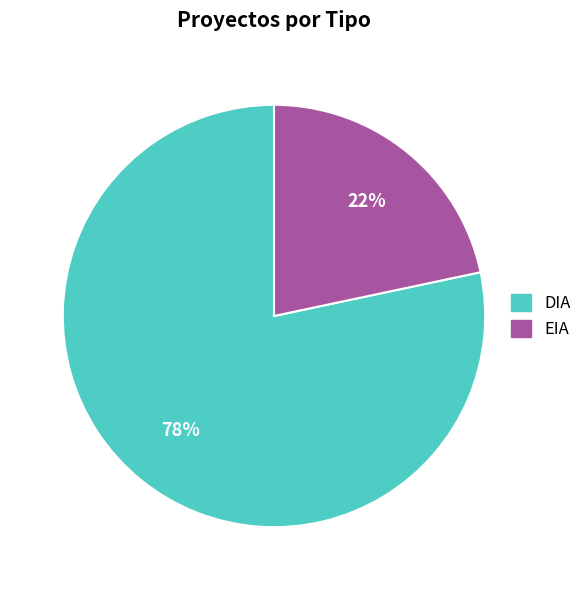

Between EIA and DIA, which is larger?

DIA